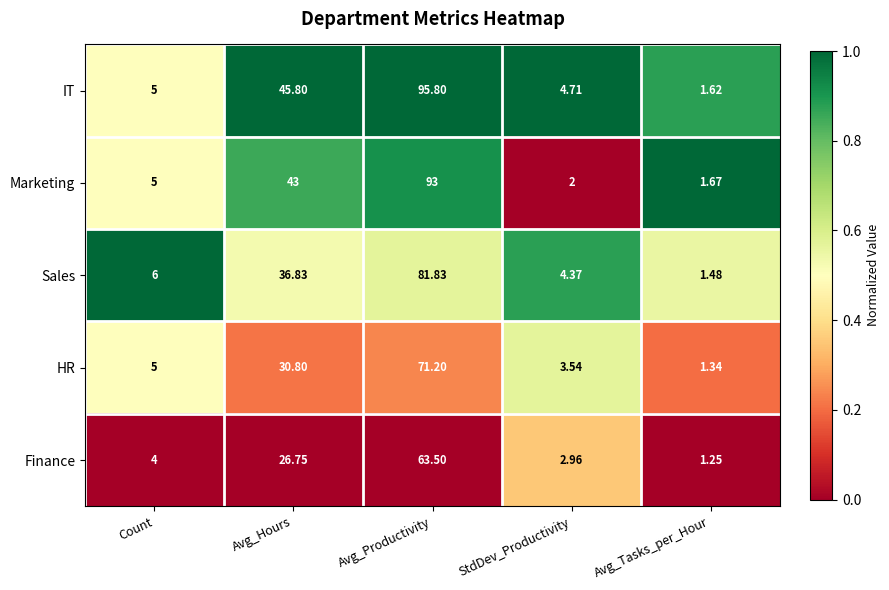

How many distinct data groups are displayed?

5